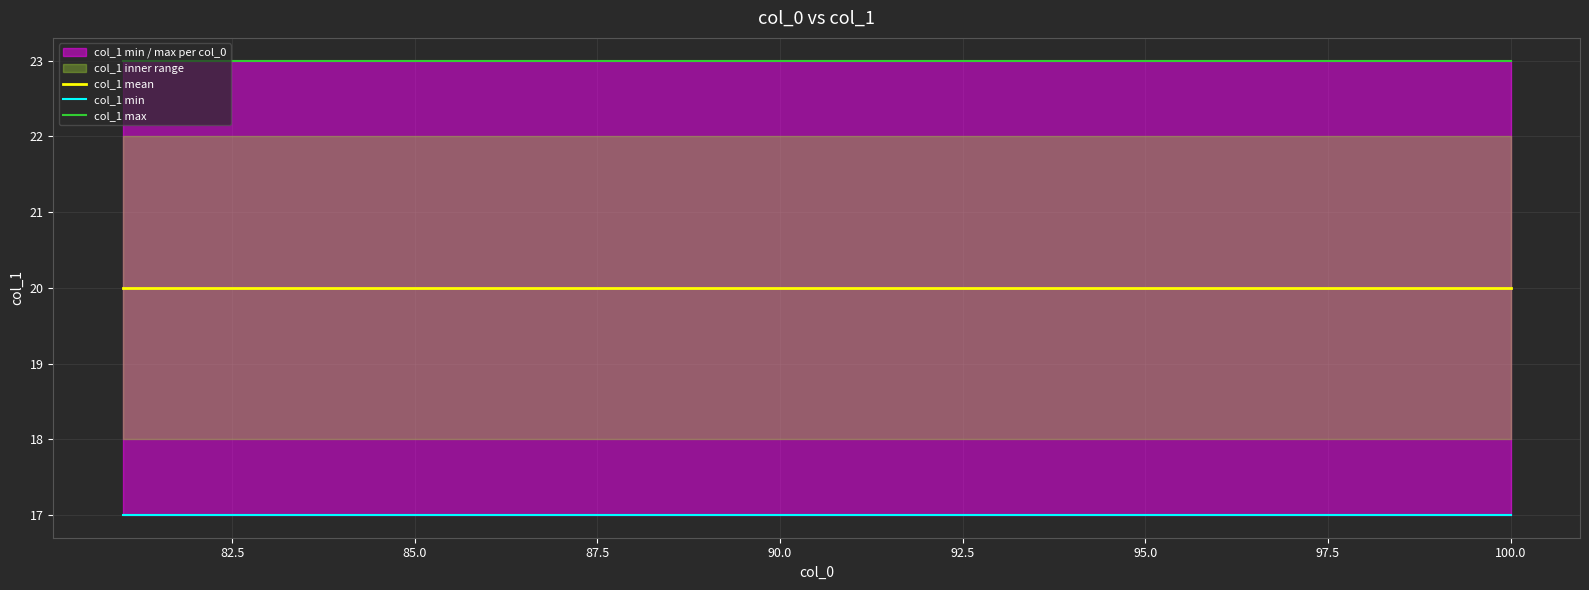

Is this an area chart (filled region under the line)?

No